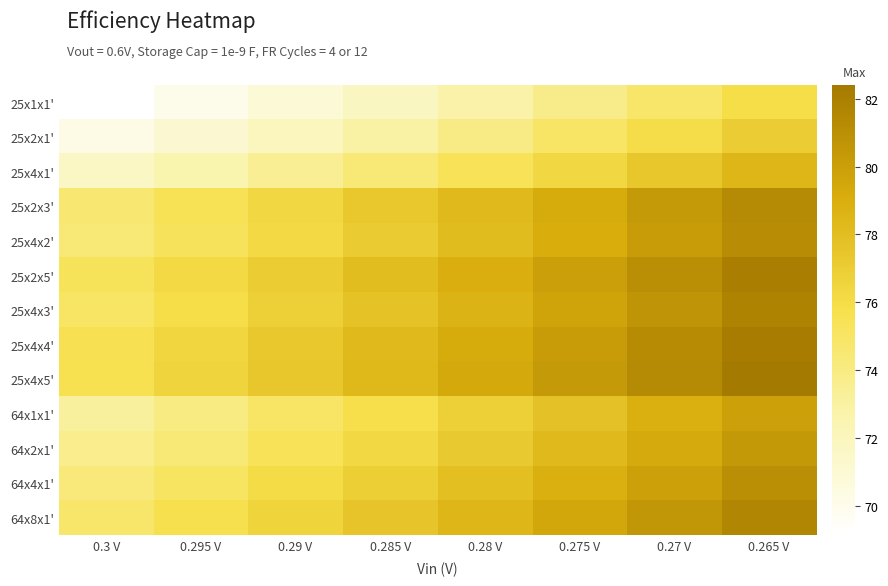

At how many categories does at least one series exceed 77?

6